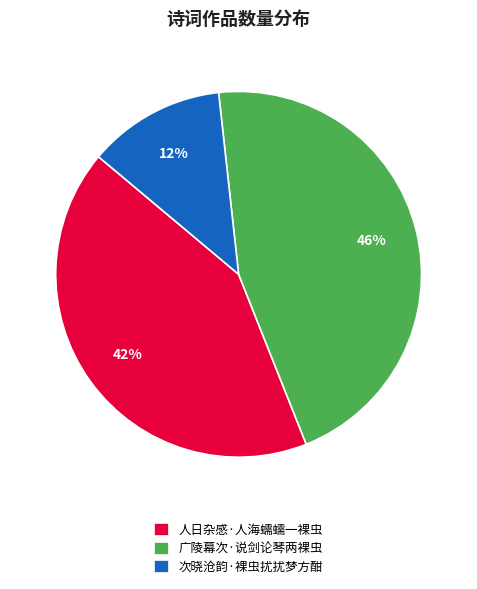

Which category has the biggest portion of the pie?

广陵幕次·说剑论琴两裸虫